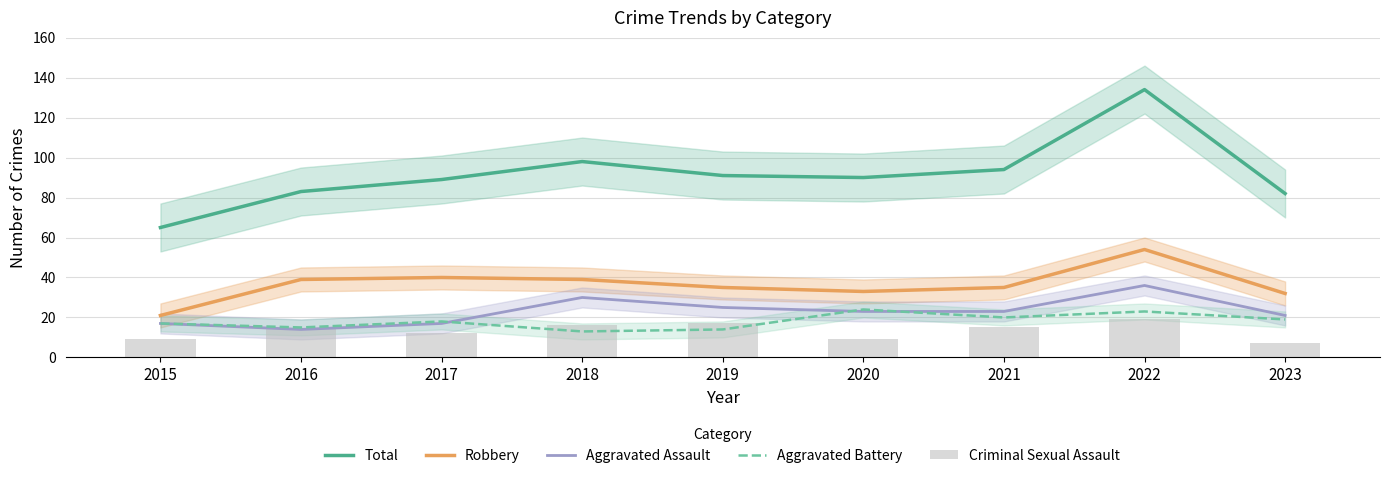

Rank the categories by Total value from lowest to highest.

2015, 2023, 2016, 2017, 2020, 2019, 2021, 2018, 2022